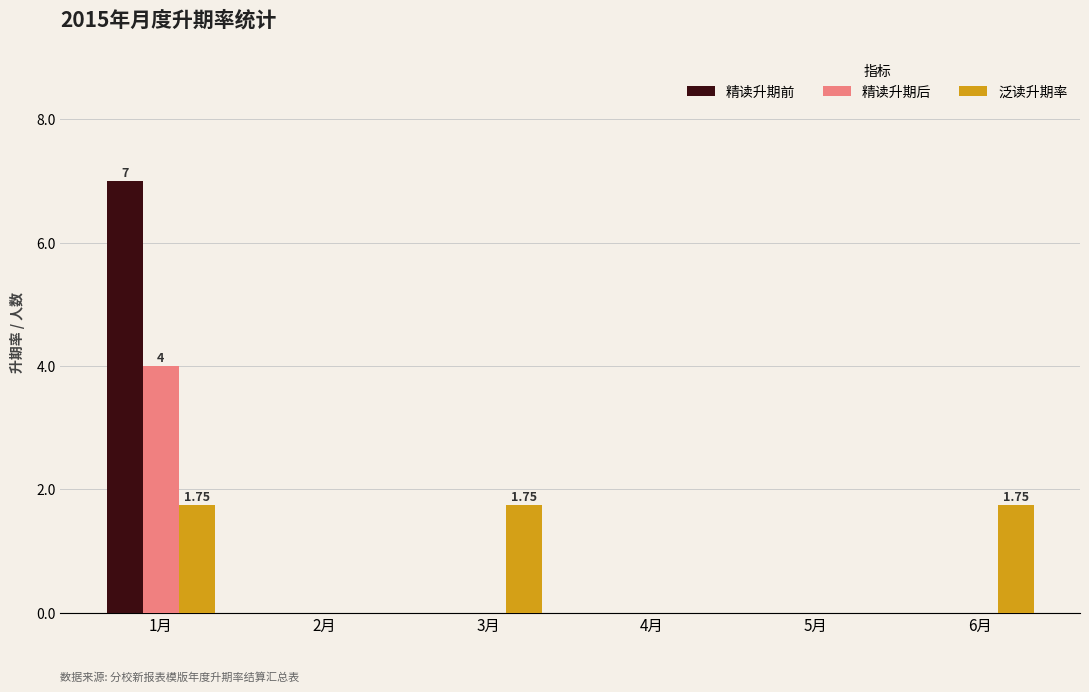

Between 1月 and 6月, which series saw the biggest shift?

精读升期前